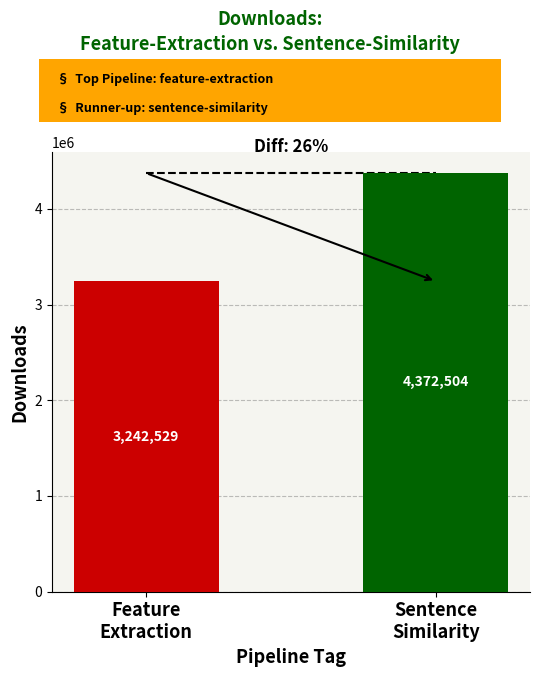

Count the values in the range 3242529 to 4372504.

2